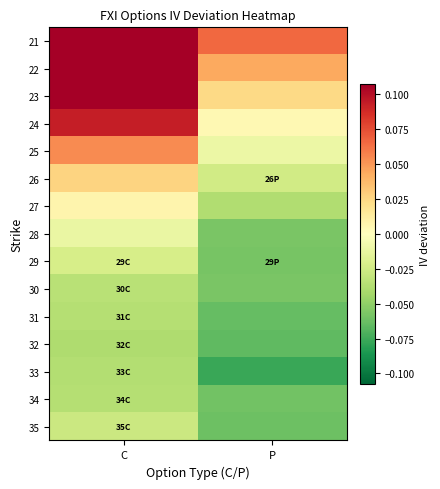

Which label corresponds to the largest value in the chart?

C